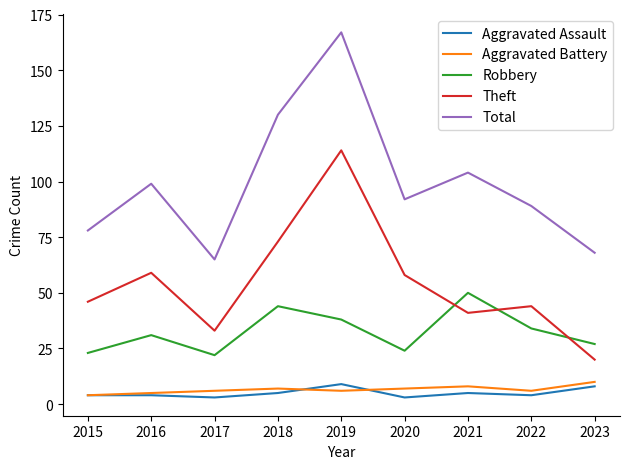

After their last crossing, which series has the higher values: Robbery or Theft?

Robbery